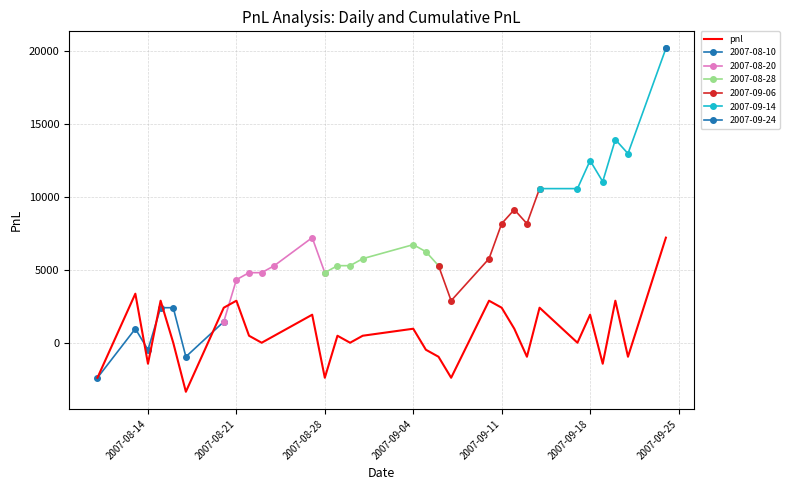

What is the highest value of the pnl series?

7200